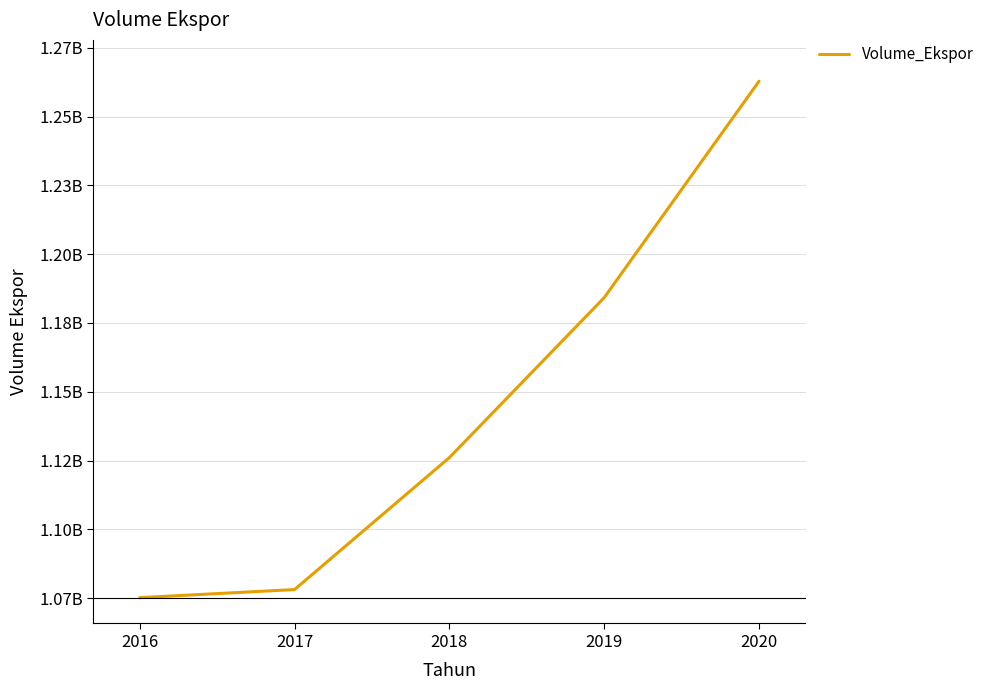

True or false: the data shows 513781781 at 2018.

False